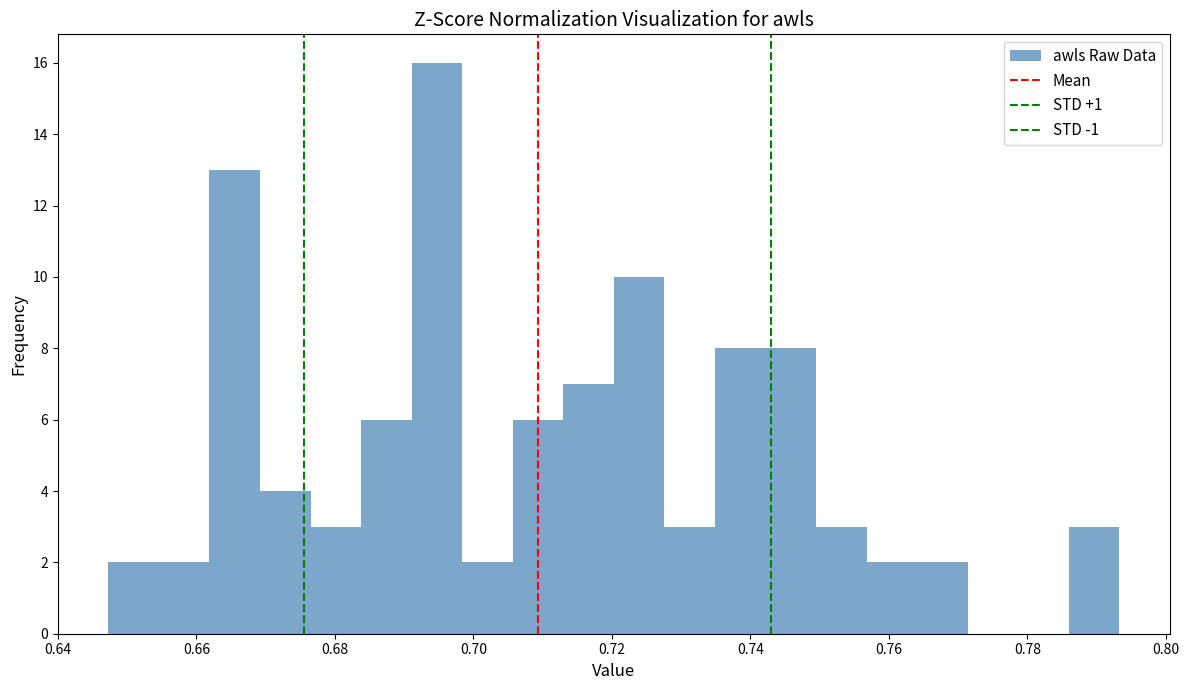

Around what value on the x-axis is the tallest bar? Give the approximate position of its centre, as read against the axis.

0.694